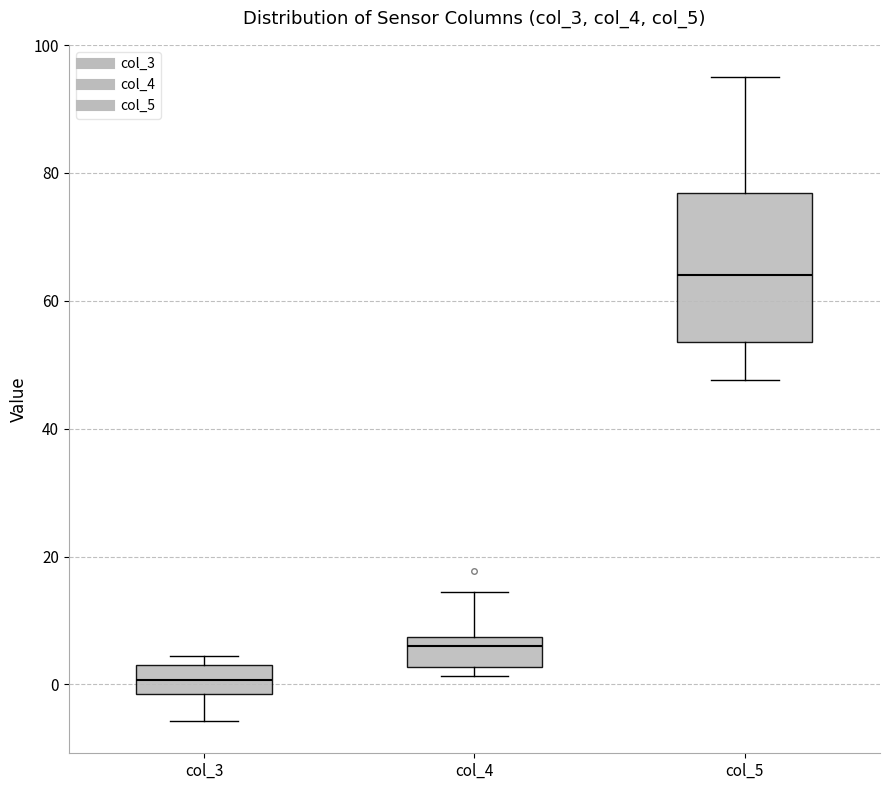

Which box has the highest median line?

col_5